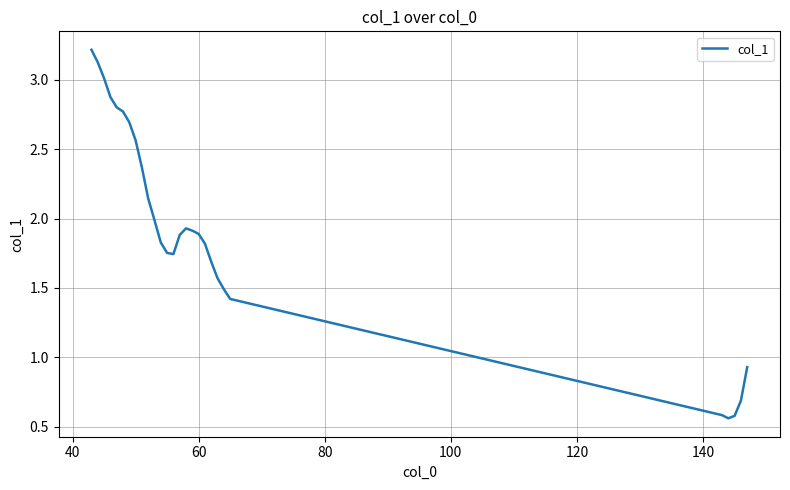

What is the maximum value shown in the chart?

3.2